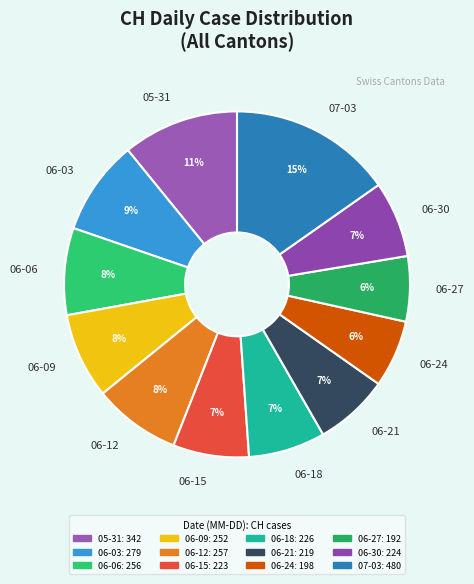

Is there a majority slice in this chart?

No